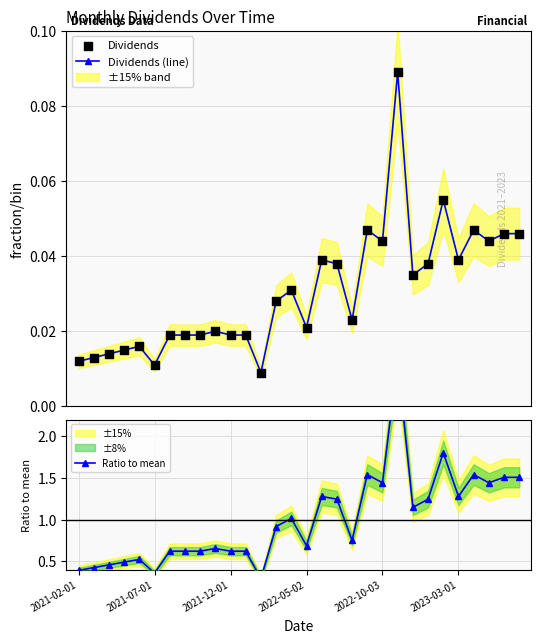

At which category is the sum across all series the highest?

21